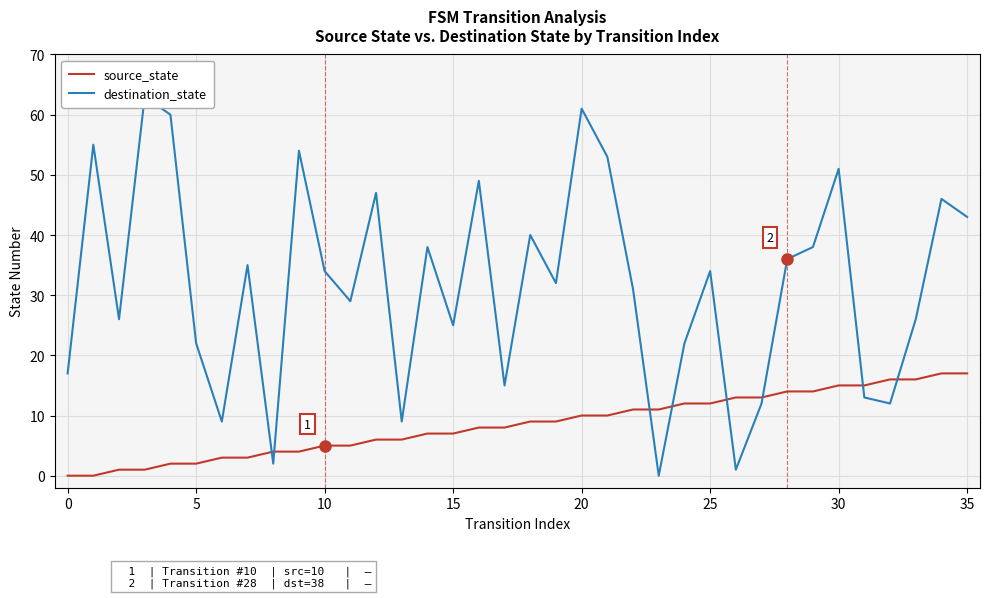

Where is destination_state nearest to the value 31?

22